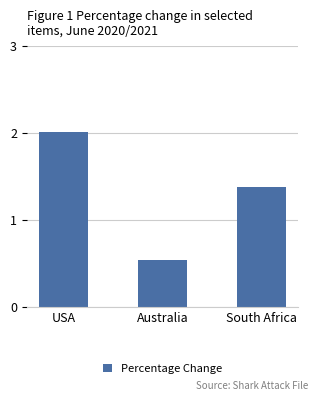

Read the value at South Africa.

1.4